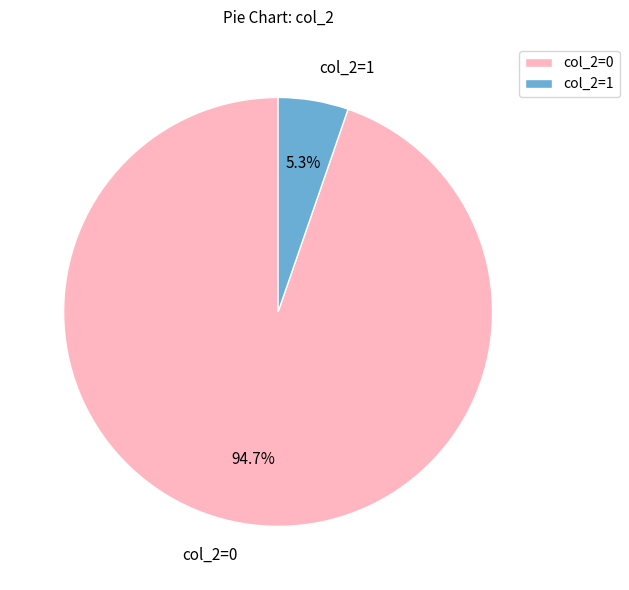

Which slice is the largest?

col_2=0